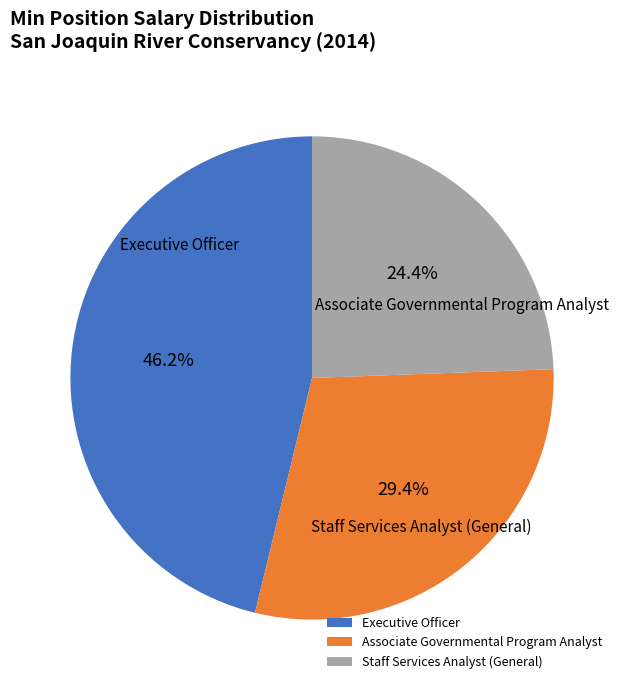

The Staff Services Analyst (General) slice represents 32% of the pie. True or false?

False